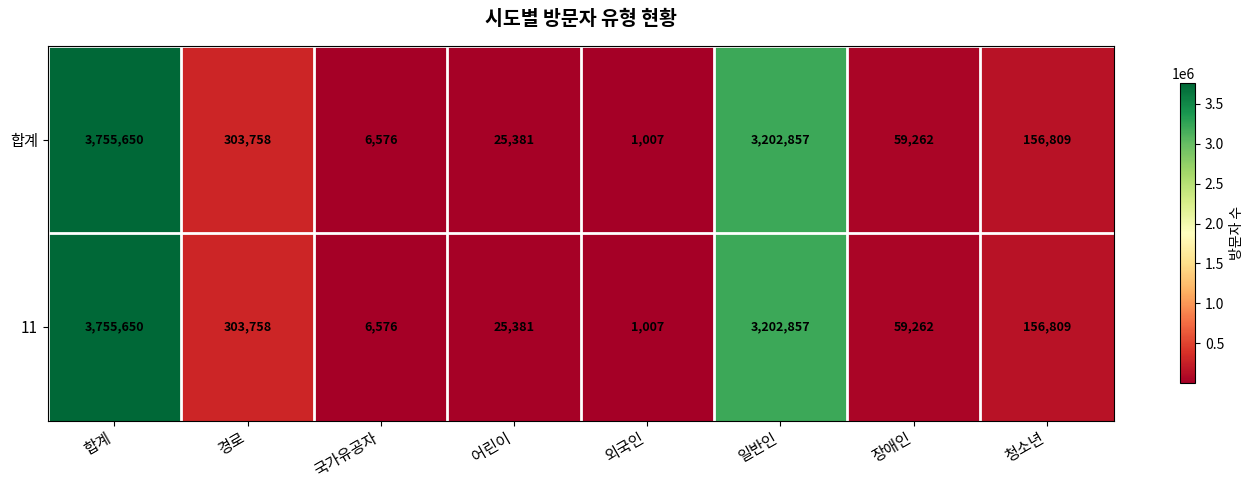

What is the difference between the maximum and minimum values in the 11 series?

3754643